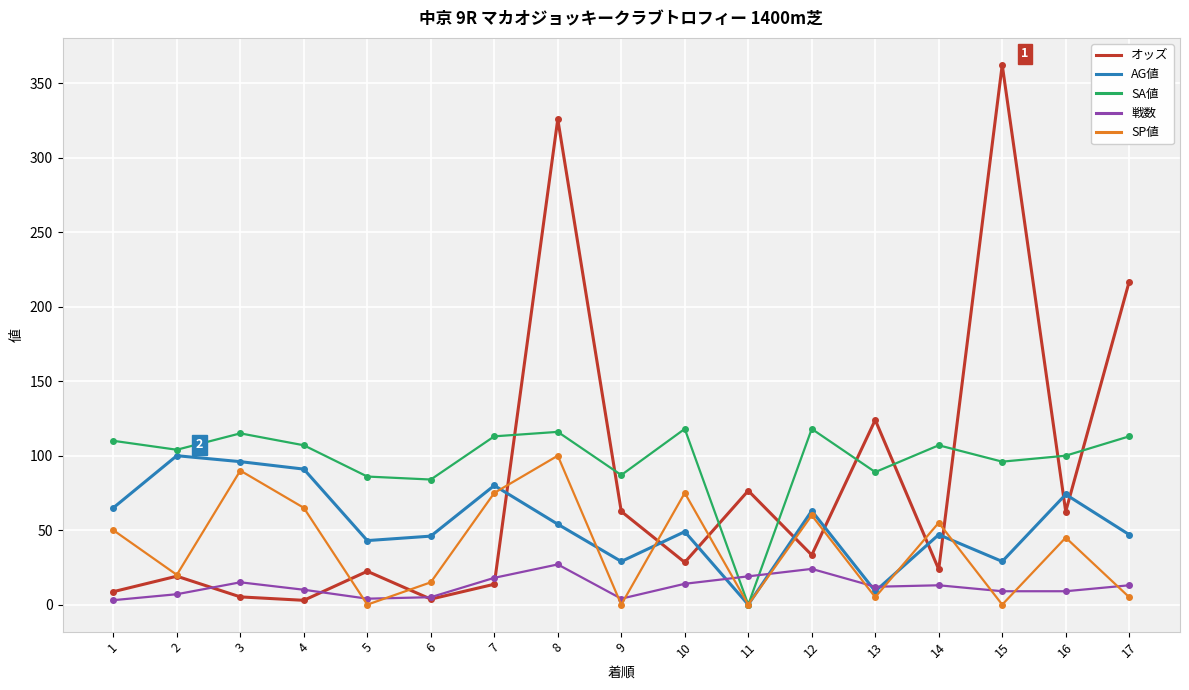

Which series ends up on top after the final intersection of オッズ and AG値?

オッズ